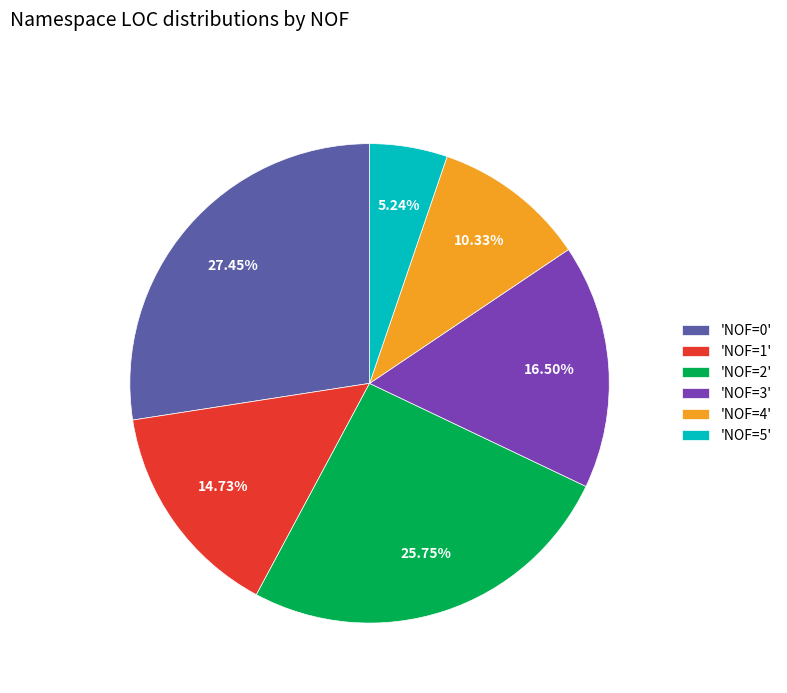

How many segments does this pie chart have?

6